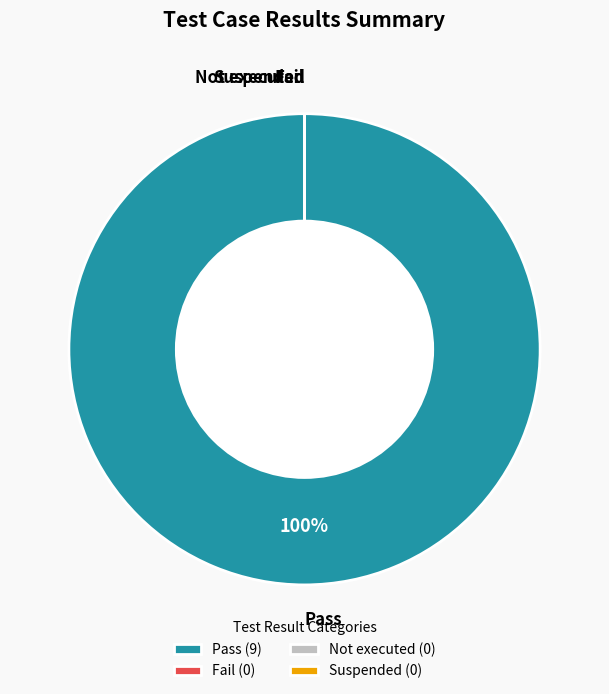

To the nearest percent, what is the difference between the largest and smallest slice percentages?

100%